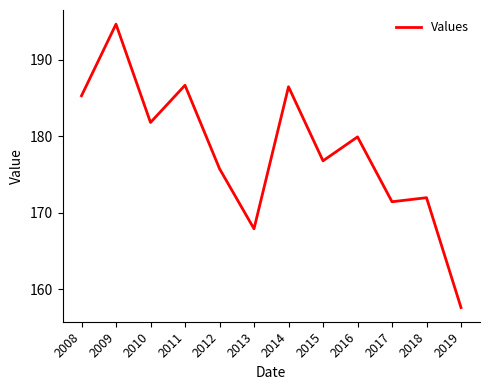

Where is the first local minimum?

2010